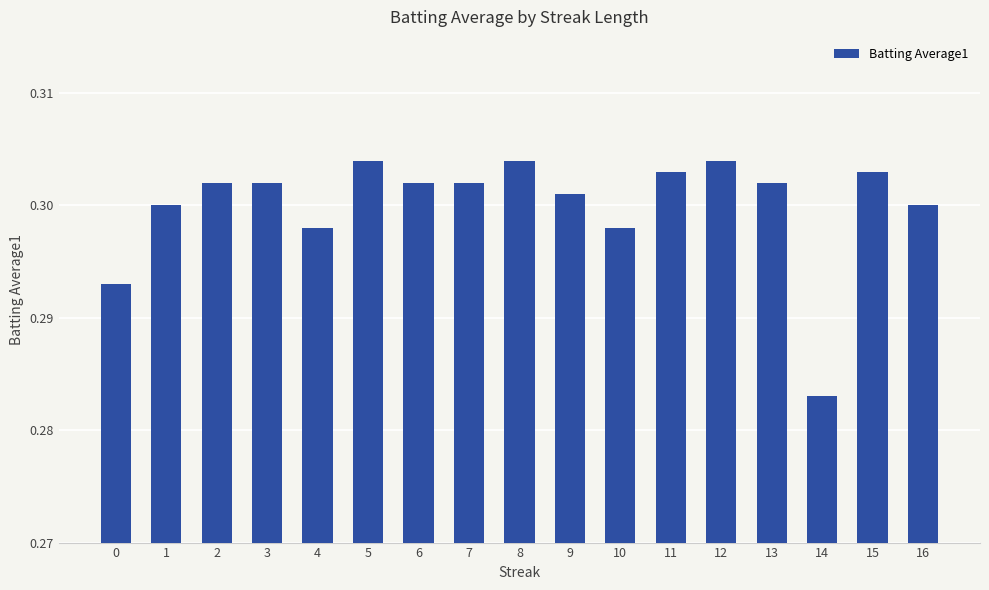

At which label is the value closest to 0?

14